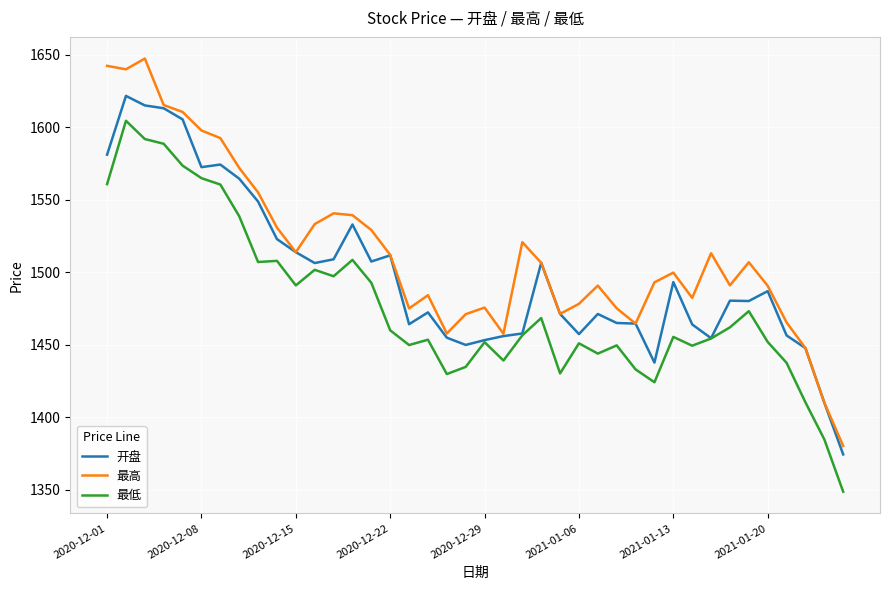

List the series in order of their peak value, lowest first.

最低, 开盘, 最高